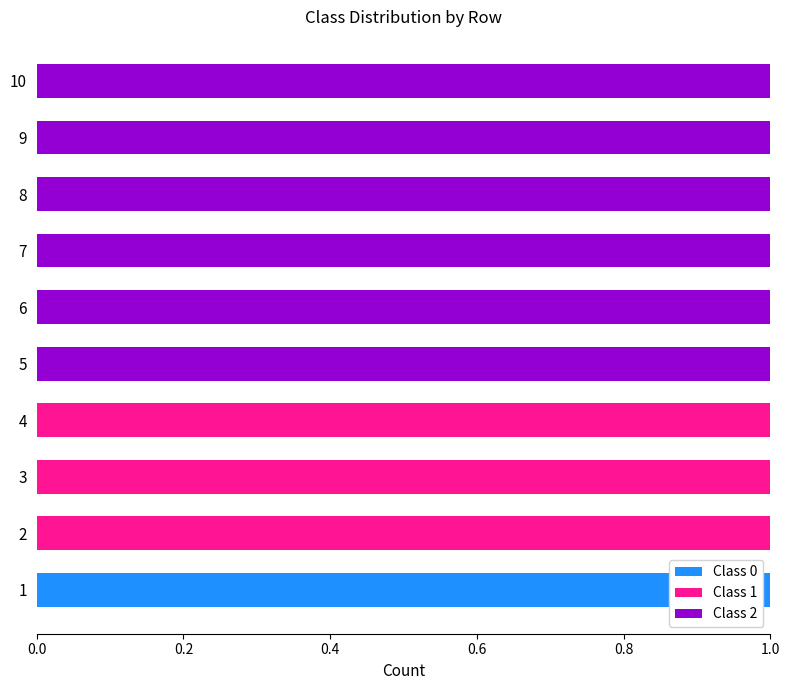

At how many categories does at least one series exceed 0?

10